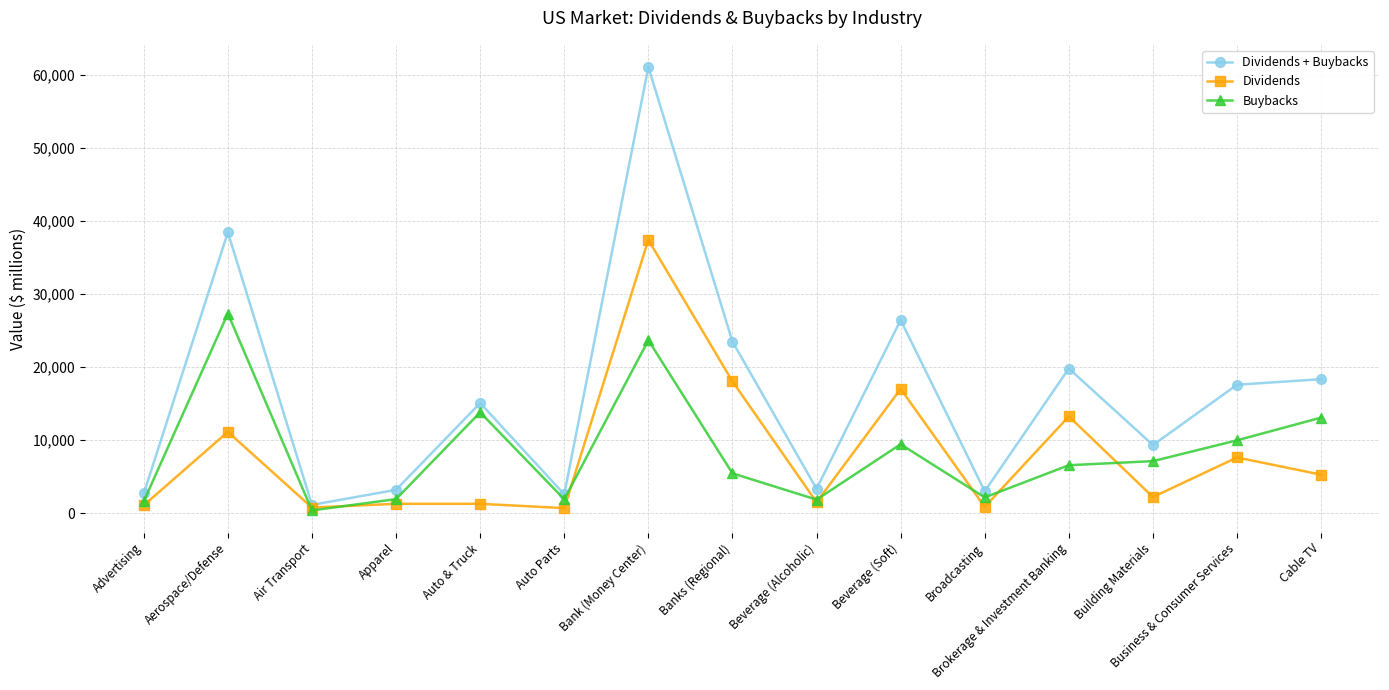

In Dividends, how many points are lower than both neighbors (excluding endpoints)?

5